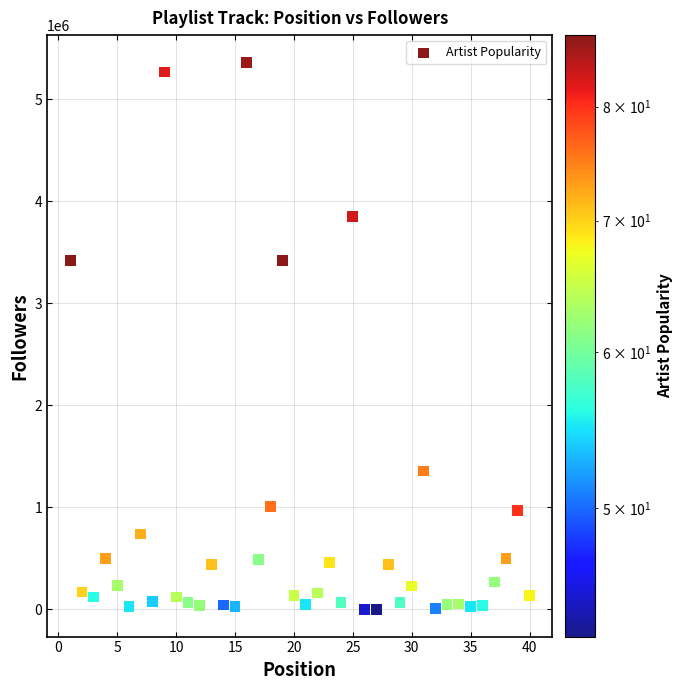

What is the range of Y values (max minus min)?

5358348